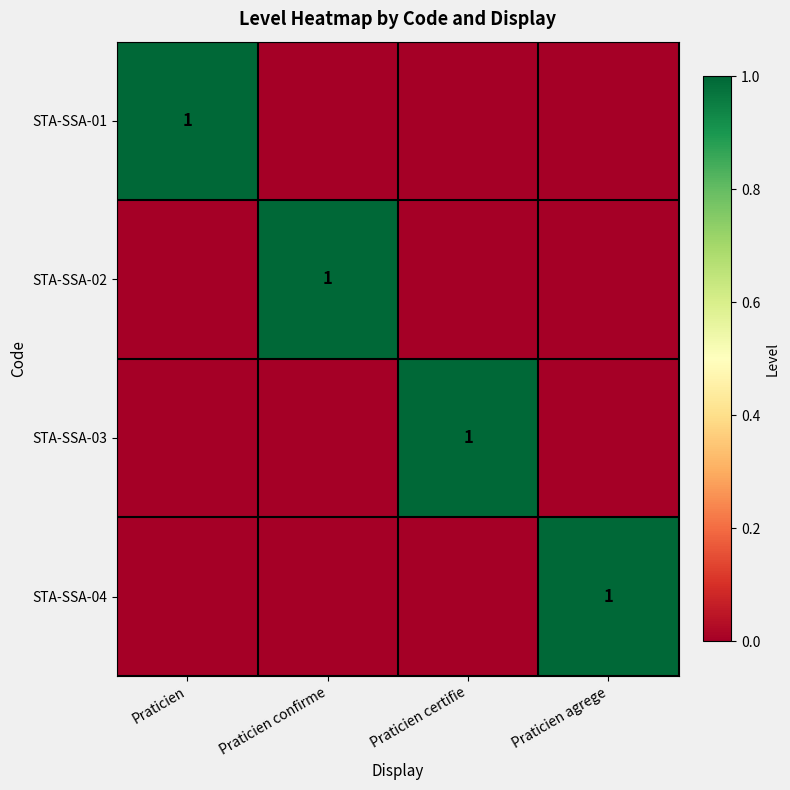

At which label is STA-SSA-02 closest to 0?

Praticien